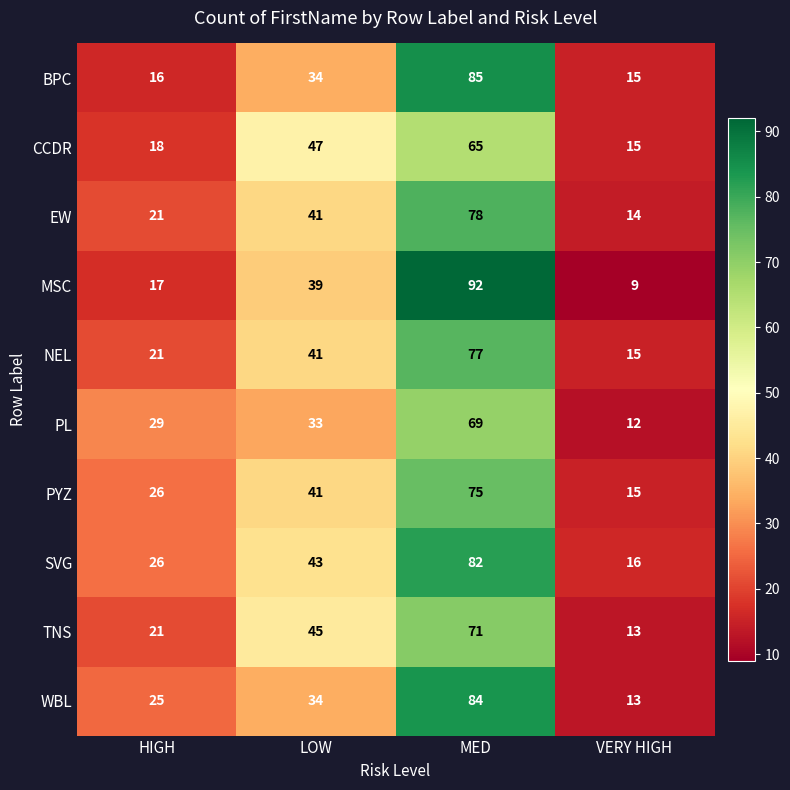

What is the spread (max minus min) of values at VERY HIGH?

7